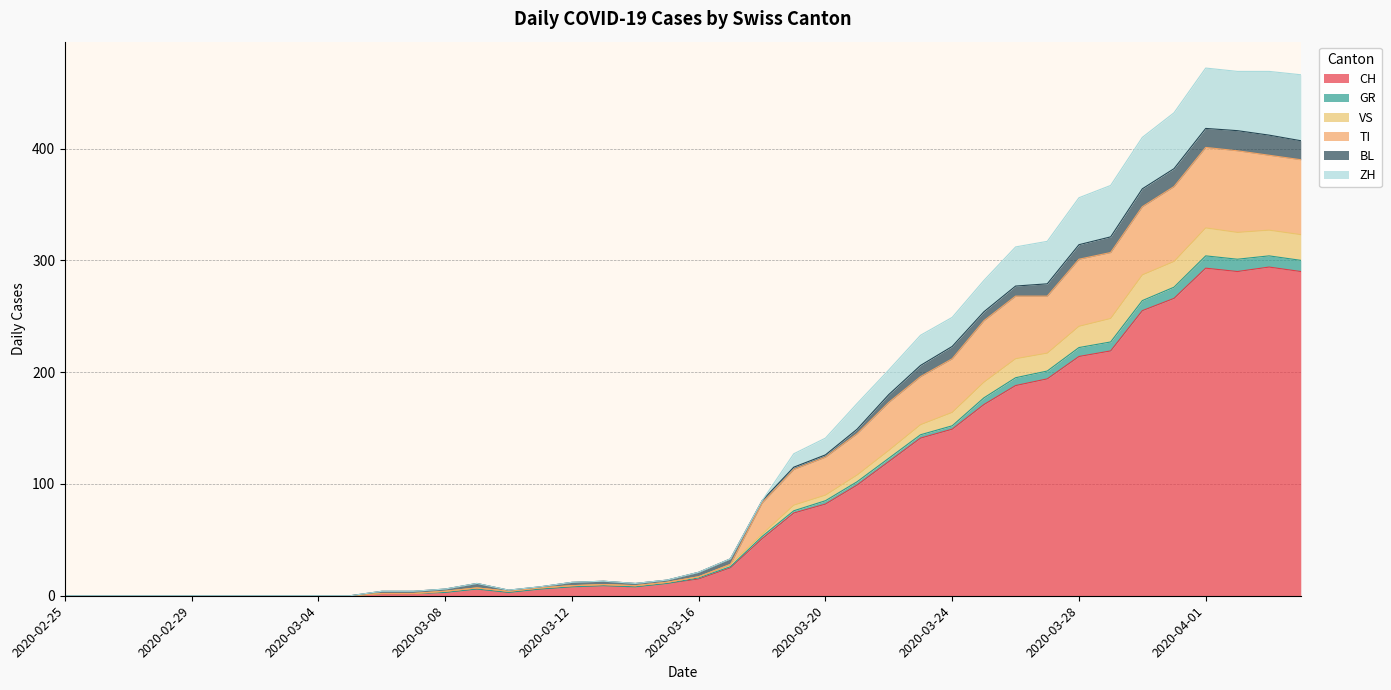

At which category does CH reach its first local valley?

2020-03-10